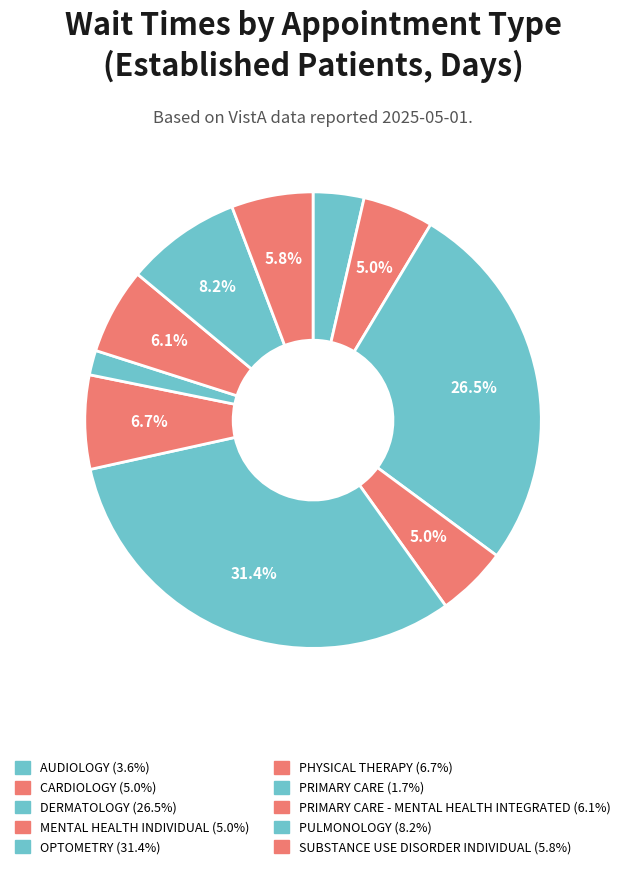

Count the number of slices in the pie.

10